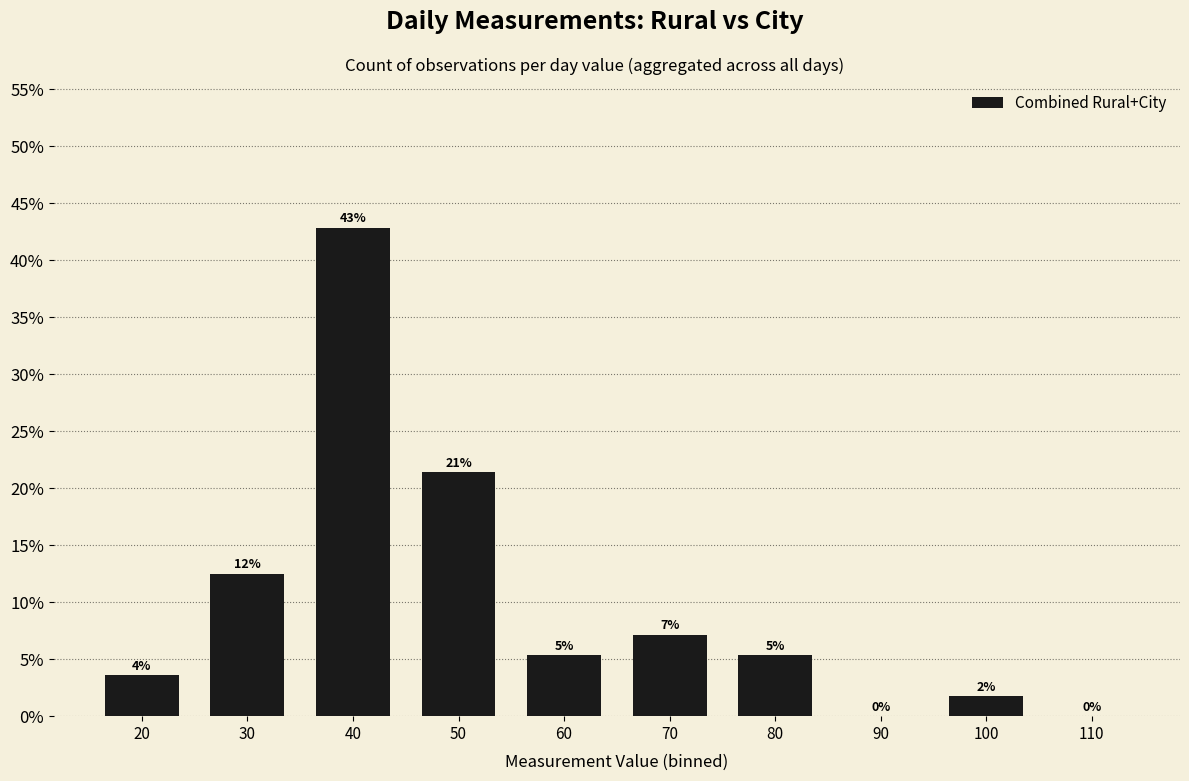

At which label is the value closest to 0?

90